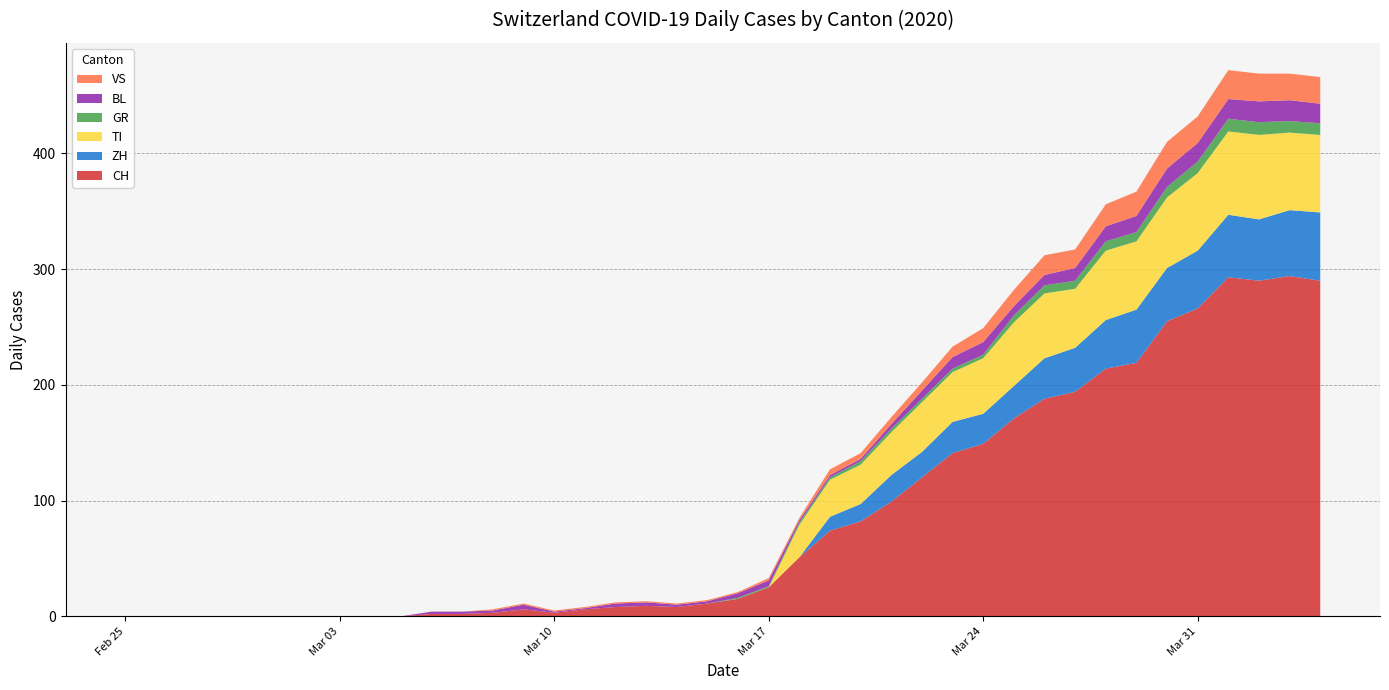

Reading left to right, list all the values displayed in this chart.

CH: 2020-02-25=0	2020-02-26=0	2020-02-27=0	2020-02-28=0	2020-02-29=0	2020-03-01=0	2020-03-02=0	2020-03-03=0	2020-03-04=0	2020-03-05=0	2020-03-06=2	2020-03-07=2	2020-03-08=3	2020-03-09=6	2020-03-10=3	2020-03-11=6	2020-03-12=8	2020-03-13=9	2020-03-14=8	2020-03-15=11	2020-03-16=15	2020-03-17=25	2020-03-18=51	2020-03-19=74	2020-03-20=82	2020-03-21=99	2020-03-22=120	2020-03-23=141	2020-03-24=149	2020-03-25=171	2020-03-26=188	2020-03-27=194	2020-03-28=214	2020-03-29=219	2020-03-30=255	2020-03-31=266	2020-04-01=293	2020-04-02=290	2020-04-03=294	2020-04-04=290
ZH: 2020-02-25=0	2020-02-26=0	2020-02-27=0	2020-02-28=0	2020-02-29=0	2020-03-01=0	2020-03-02=0	2020-03-03=0	2020-03-04=0	2020-03-05=0	2020-03-06=0	2020-03-07=0	2020-03-08=0	2020-03-09=0	2020-03-10=0	2020-03-11=0	2020-03-12=0	2020-03-13=0	2020-03-14=0	2020-03-15=0	2020-03-16=0	2020-03-17=0	2020-03-18=0	2020-03-19=12	2020-03-20=15	2020-03-21=23	2020-03-22=22	2020-03-23=27	2020-03-24=26	2020-03-25=28	2020-03-26=35	2020-03-27=38	2020-03-28=42	2020-03-29=46	2020-03-30=46	2020-03-31=50	2020-04-01=54	2020-04-02=53	2020-04-03=57	2020-04-04=59
TI: 2020-02-25=0	2020-02-26=0	2020-02-27=0	2020-02-28=0	2020-02-29=0	2020-03-01=0	2020-03-02=0	2020-03-03=0	2020-03-04=0	2020-03-05=0	2020-03-06=0	2020-03-07=0	2020-03-08=0	2020-03-09=0	2020-03-10=0	2020-03-11=0	2020-03-12=0	2020-03-13=0	2020-03-14=0	2020-03-15=0	2020-03-16=0	2020-03-17=0	2020-03-18=28	2020-03-19=32	2020-03-20=34	2020-03-21=37	2020-03-22=43	2020-03-23=43	2020-03-24=48	2020-03-25=55	2020-03-26=56	2020-03-27=51	2020-03-28=60	2020-03-29=59	2020-03-30=61	2020-03-31=67	2020-04-01=72	2020-04-02=73	2020-04-03=67	2020-04-04=67
GR: 2020-02-25=0	2020-02-26=0	2020-02-27=0	2020-02-28=0	2020-02-29=0	2020-03-01=0	2020-03-02=0	2020-03-03=0	2020-03-04=0	2020-03-05=0	2020-03-06=0	2020-03-07=0	2020-03-08=0	2020-03-09=0	2020-03-10=0	2020-03-11=0	2020-03-12=0	2020-03-13=0	2020-03-14=0	2020-03-15=0	2020-03-16=1	2020-03-17=1	2020-03-18=2	2020-03-19=2	2020-03-20=3	2020-03-21=3	2020-03-22=3	2020-03-23=3	2020-03-24=3	2020-03-25=6	2020-03-26=7	2020-03-27=7	2020-03-28=8	2020-03-29=8	2020-03-30=9	2020-03-31=10	2020-04-01=11	2020-04-02=11	2020-04-03=10	2020-04-04=10
BL: 2020-02-25=0	2020-02-26=0	2020-02-27=0	2020-02-28=0	2020-02-29=0	2020-03-01=0	2020-03-02=0	2020-03-03=0	2020-03-04=0	2020-03-05=0	2020-03-06=2	2020-03-07=2	2020-03-08=2	2020-03-09=4	2020-03-10=1	2020-03-11=1	2020-03-12=3	2020-03-13=3	2020-03-14=2	2020-03-15=2	2020-03-16=4	2020-03-17=5	2020-03-18=2	2020-03-19=2	2020-03-20=2	2020-03-21=4	2020-03-22=7	2020-03-23=10	2020-03-24=11	2020-03-25=8	2020-03-26=9	2020-03-27=11	2020-03-28=13	2020-03-29=14	2020-03-30=16	2020-03-31=16	2020-04-01=17	2020-04-02=18	2020-04-03=18	2020-04-04=17
VS: 2020-02-25=0	2020-02-26=0	2020-02-27=0	2020-02-28=0	2020-02-29=0	2020-03-01=0	2020-03-02=0	2020-03-03=0	2020-03-04=0	2020-03-05=0	2020-03-06=0	2020-03-07=0	2020-03-08=1	2020-03-09=1	2020-03-10=1	2020-03-11=1	2020-03-12=1	2020-03-13=1	2020-03-14=1	2020-03-15=1	2020-03-16=1	2020-03-17=2	2020-03-18=2	2020-03-19=5	2020-03-20=5	2020-03-21=6	2020-03-22=7	2020-03-23=9	2020-03-24=12	2020-03-25=14	2020-03-26=17	2020-03-27=16	2020-03-28=19	2020-03-29=21	2020-03-30=23	2020-03-31=23	2020-04-01=25	2020-04-02=24	2020-04-03=23	2020-04-04=23